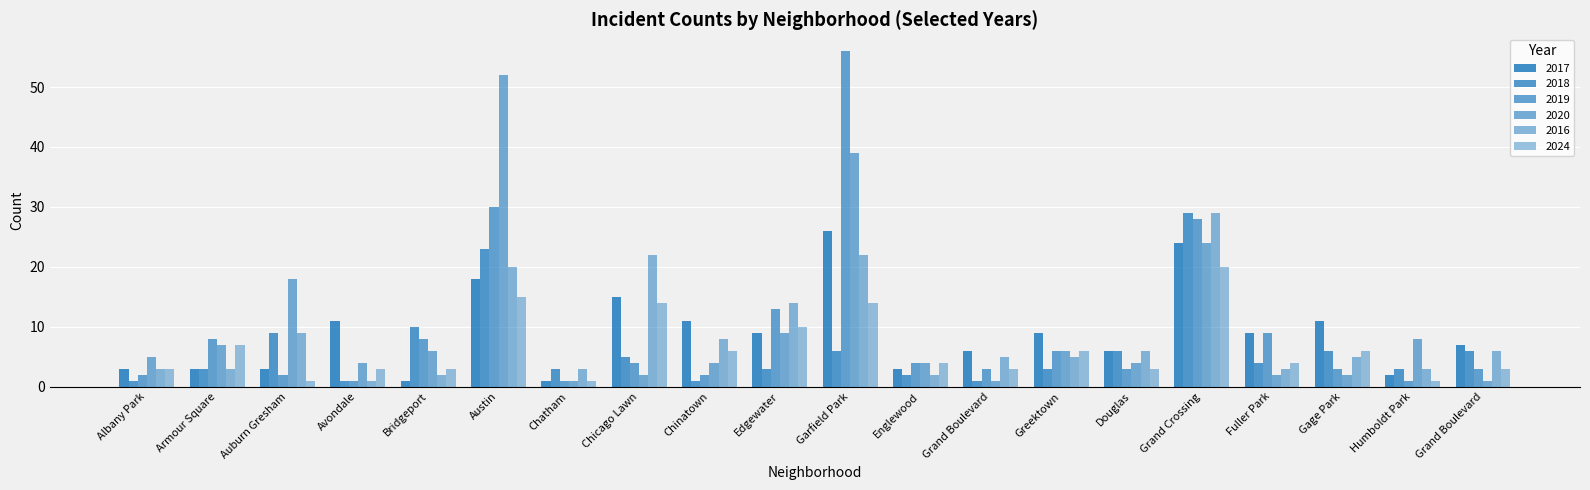

How many groups of bars are there?

20